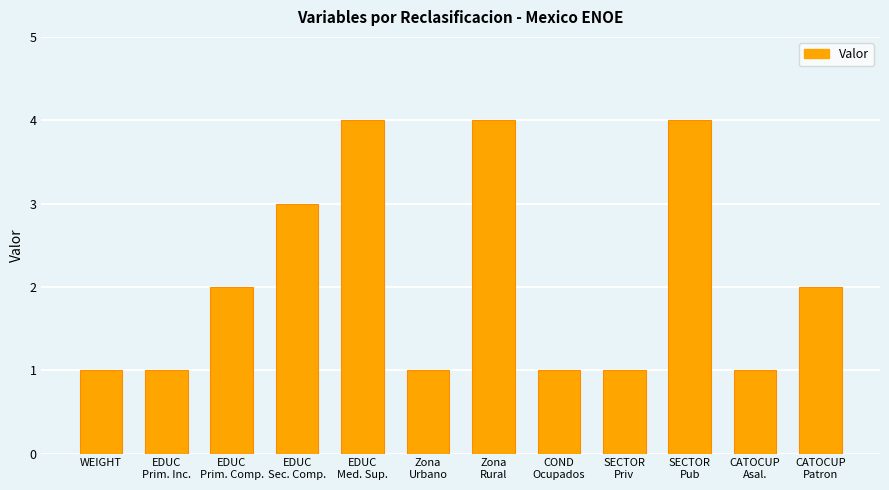

Are the bars grouped side by side (vs. stacked)?

No